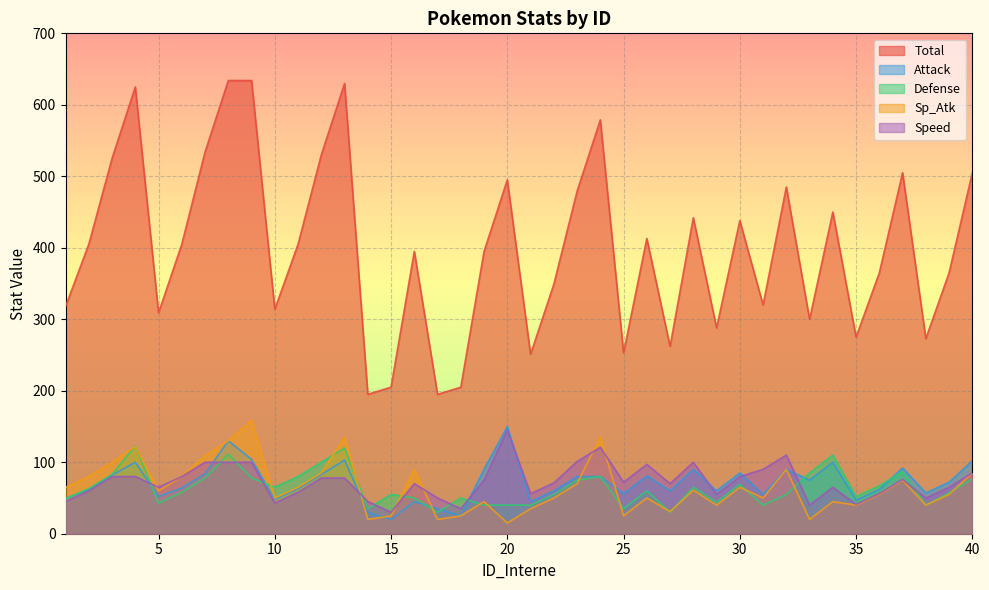

What is the value of the Defense point at the 16th from the left?

50